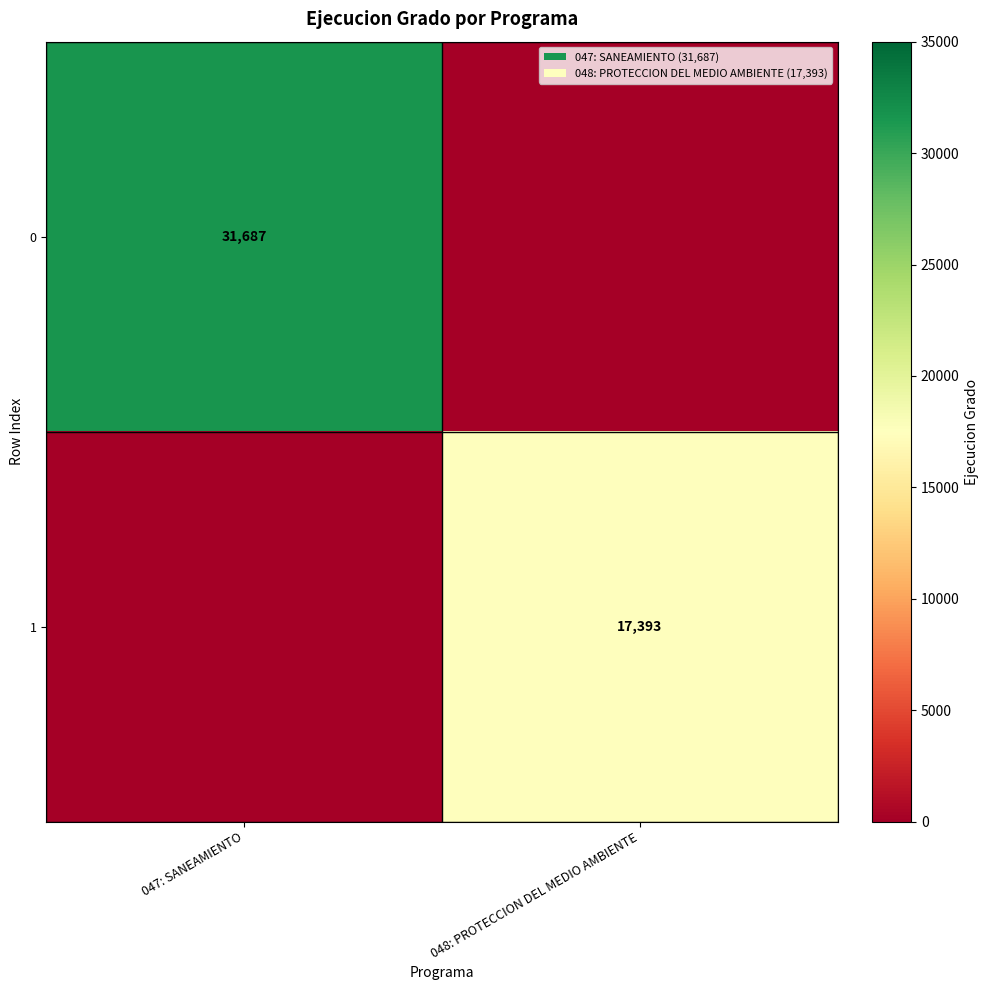

The 0 series shows 43229 at 047: SANEAMIENTO. True or false?

False